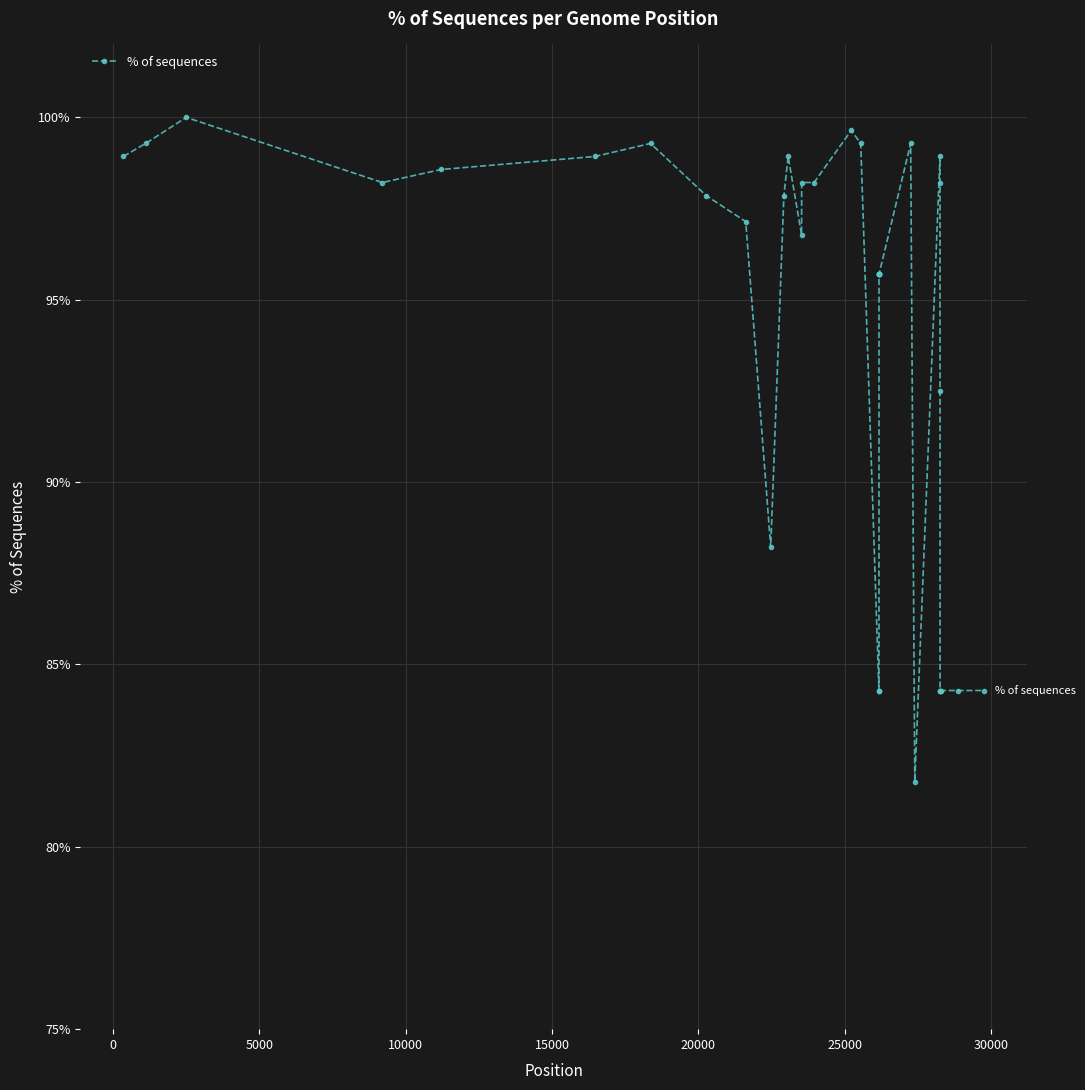

What is the maximum value shown in the chart?

100.0